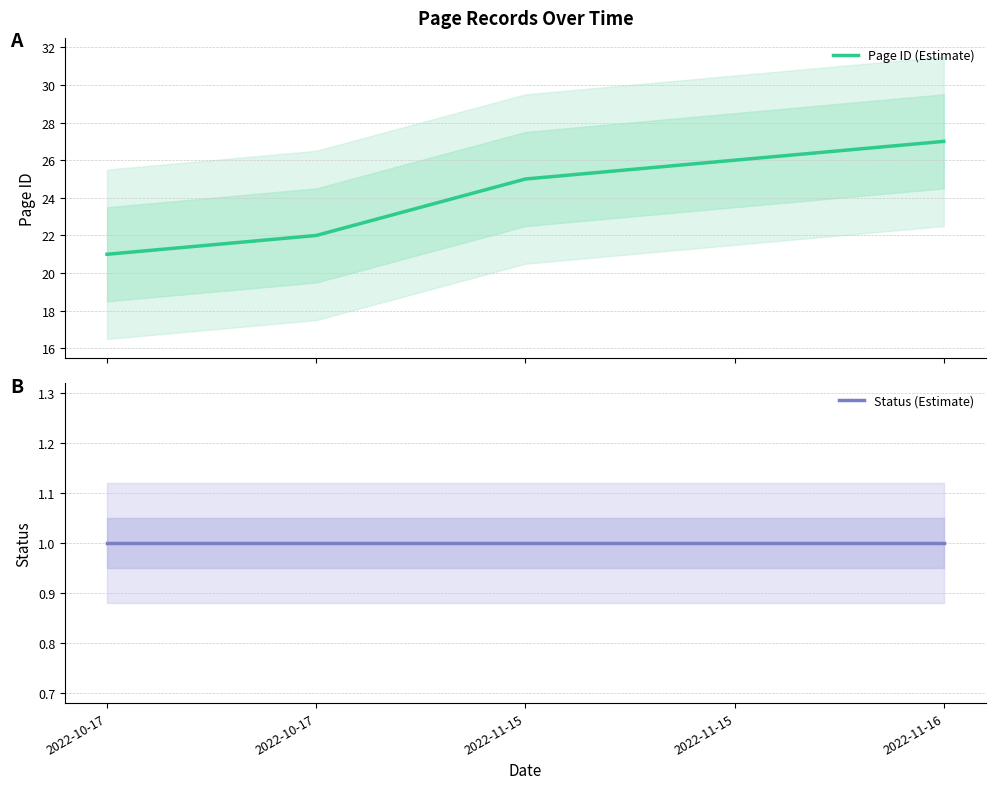

Where is Page ID (Estimate) nearest to the value 24?

2022-11-15